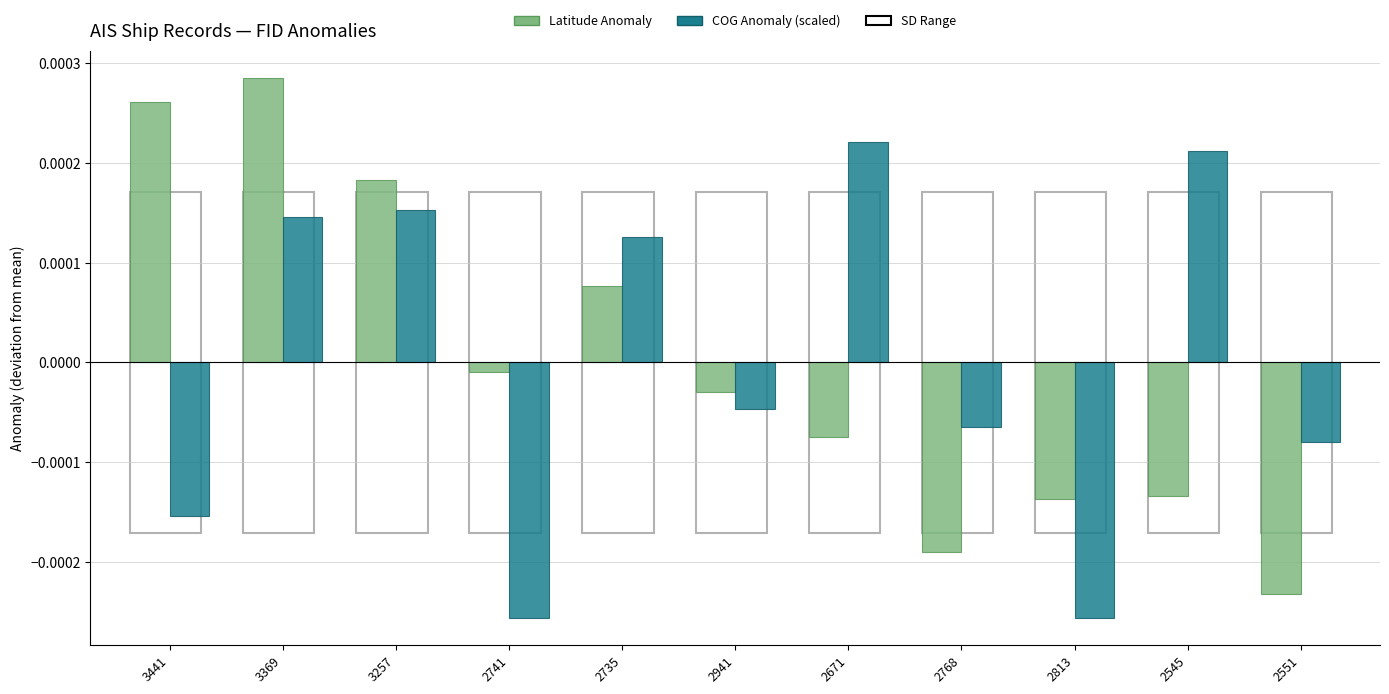

How many bars are there in total?

22